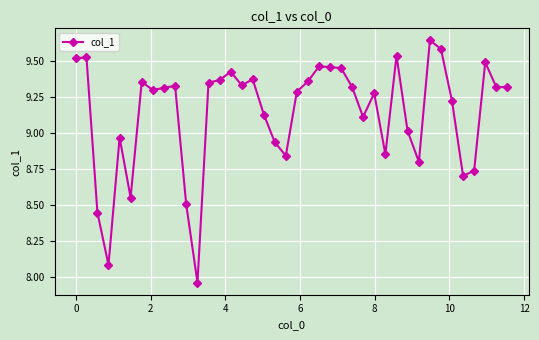

How many categories are shown in the chart?

40